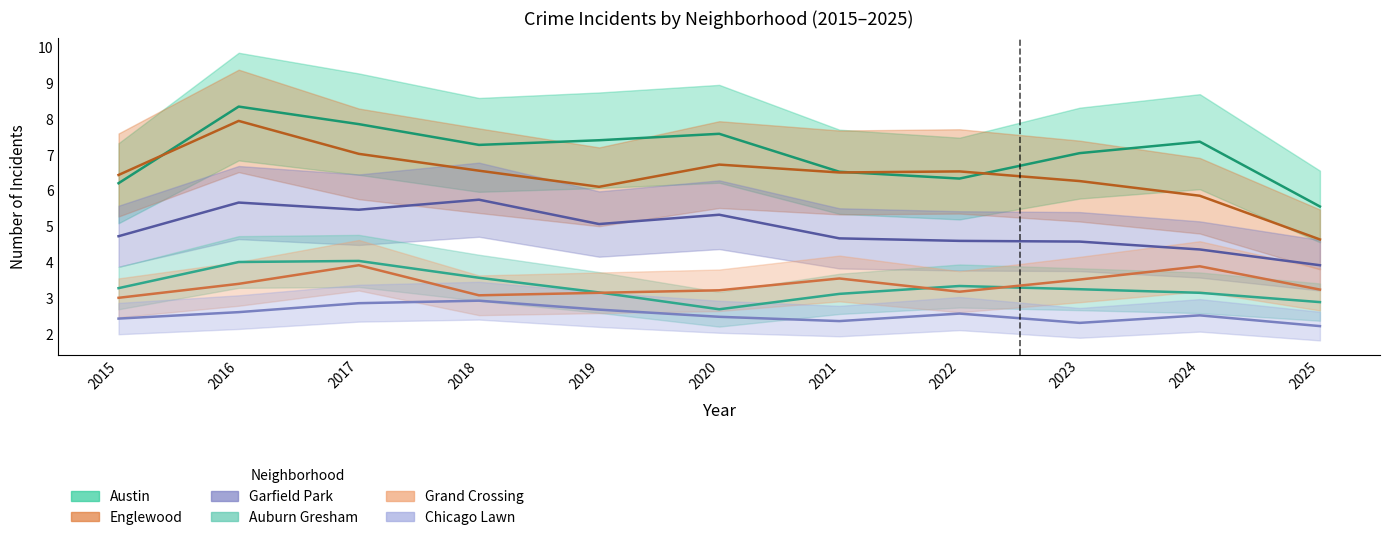

Read the Austin value at 2023.

7.0